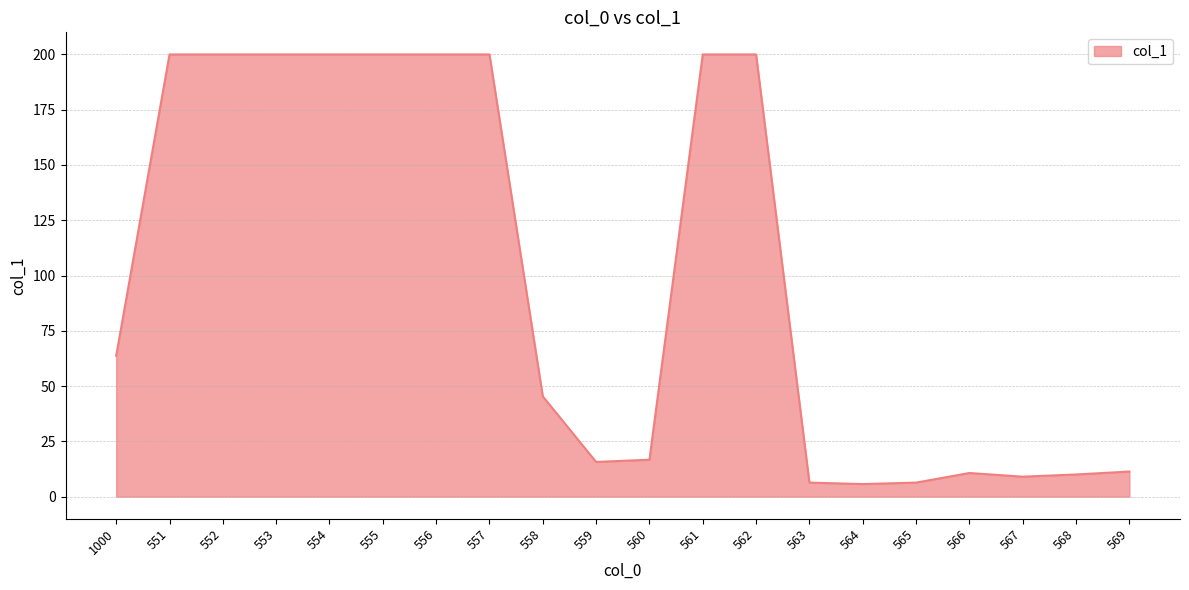

What position from the left is 569?

20